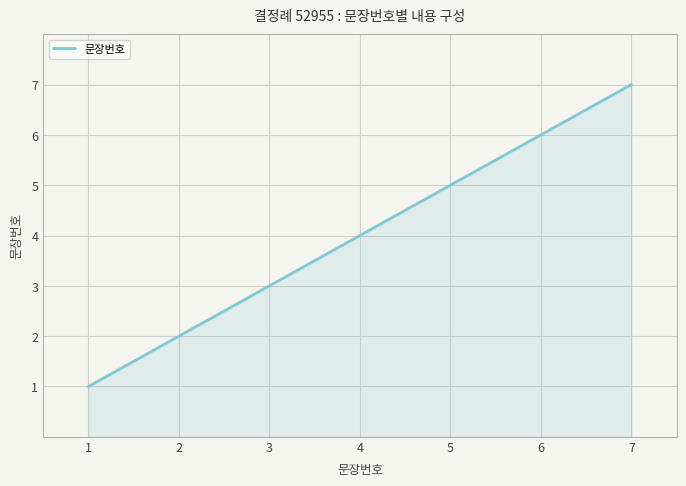

What is the smallest value displayed?

1